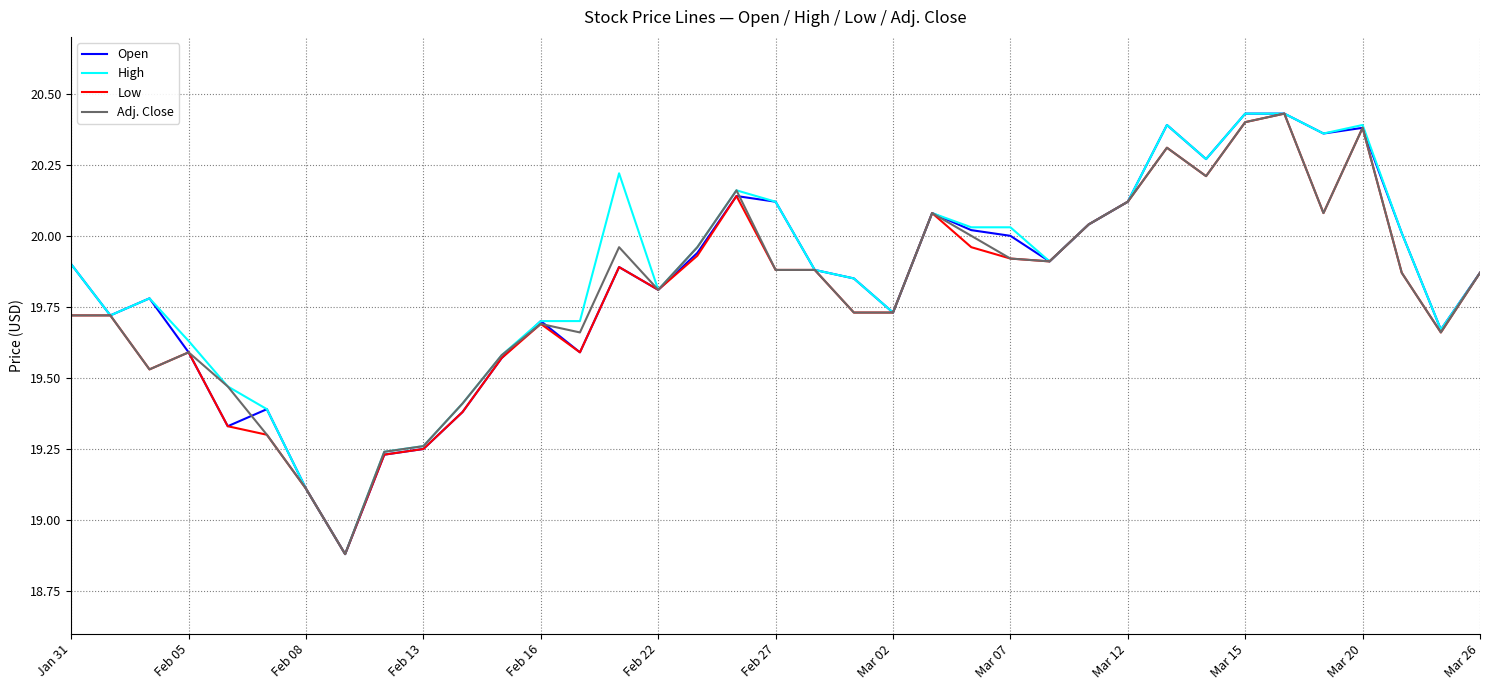

What is the minimum value for Low?

18.9